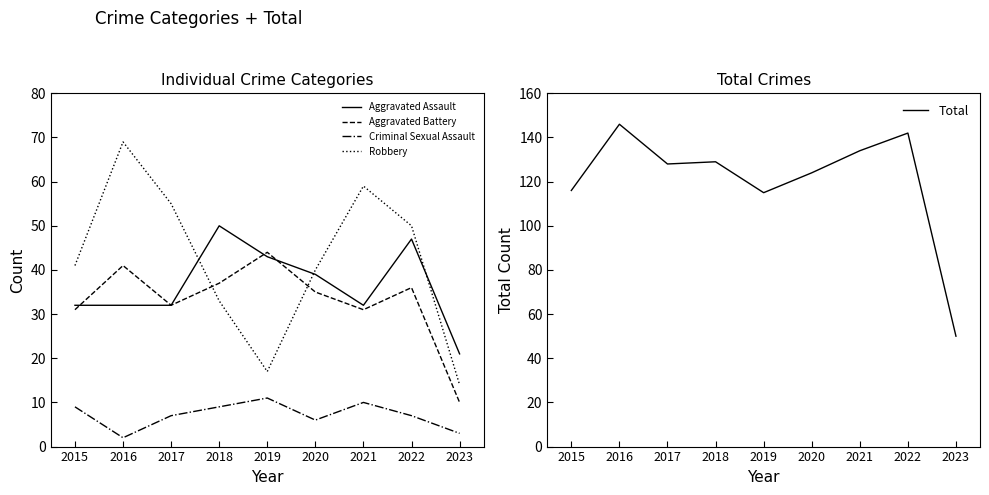

What is the spread (max minus min) of values at 2022?

135